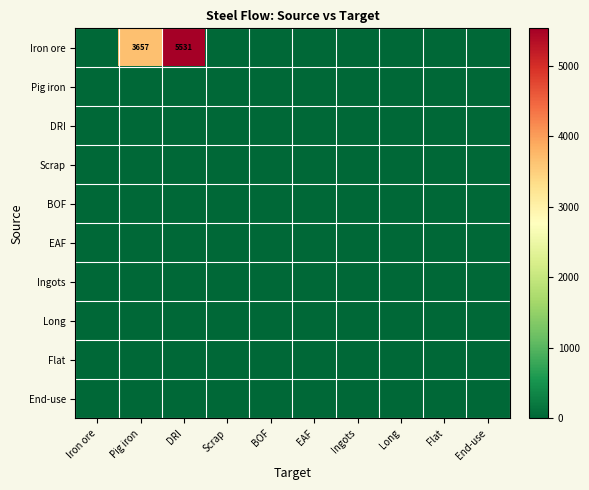

List the series in order of their peak value, lowest first.

Pig iron, DRI, Scrap, BOF, EAF, Ingots, Long, Flat, End-use, Iron ore